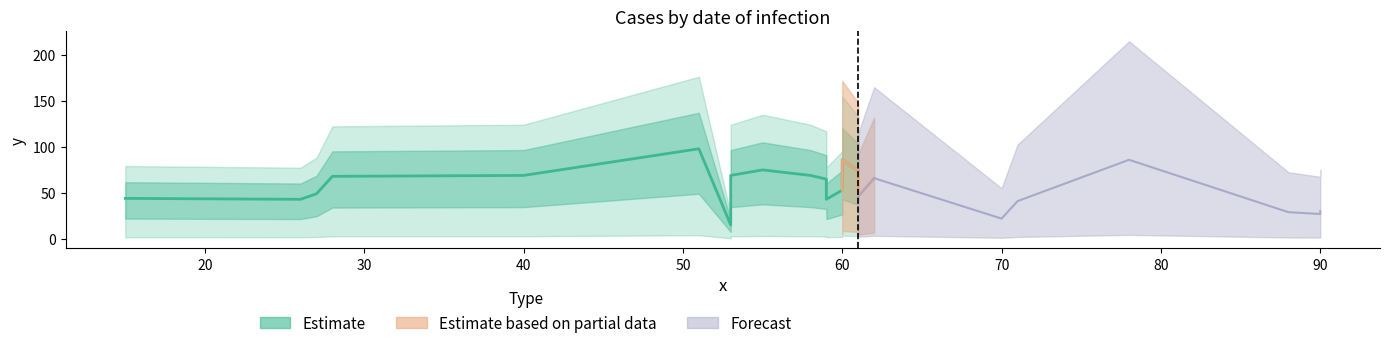

What is the sum of the values at 61 and 53?

89